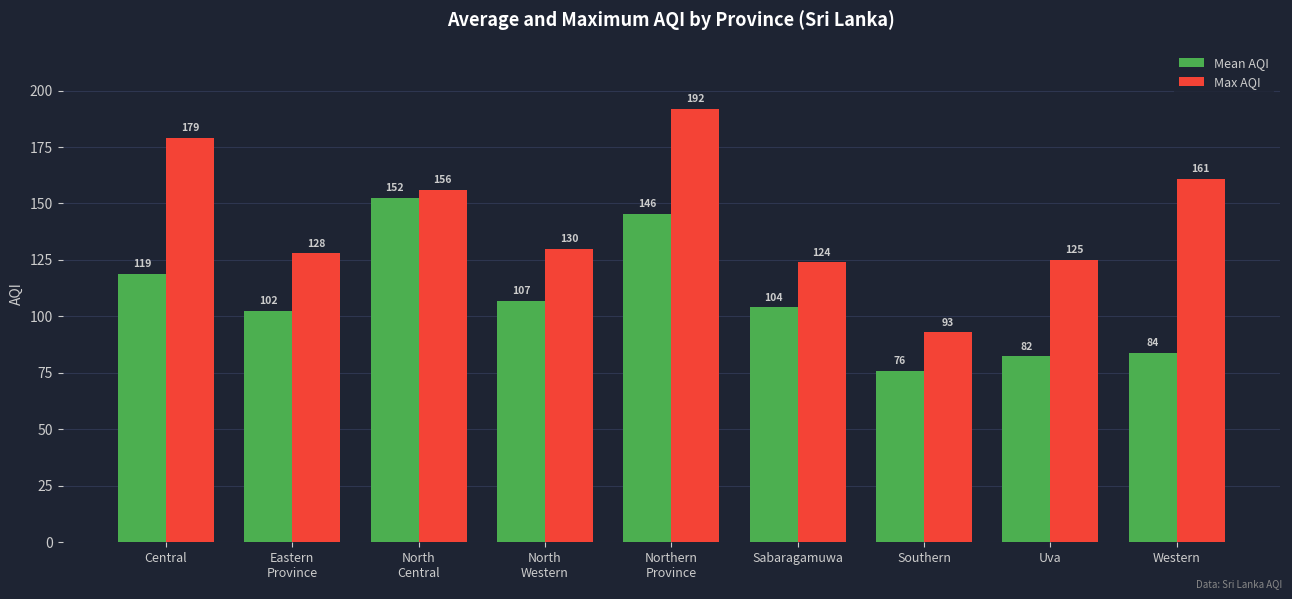

Which category has the lowest value in the Max AQI series?

Southern